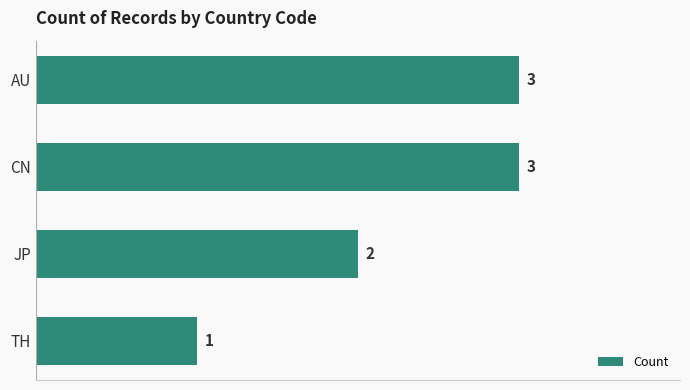

Count the values in the range 2 to 3.

3